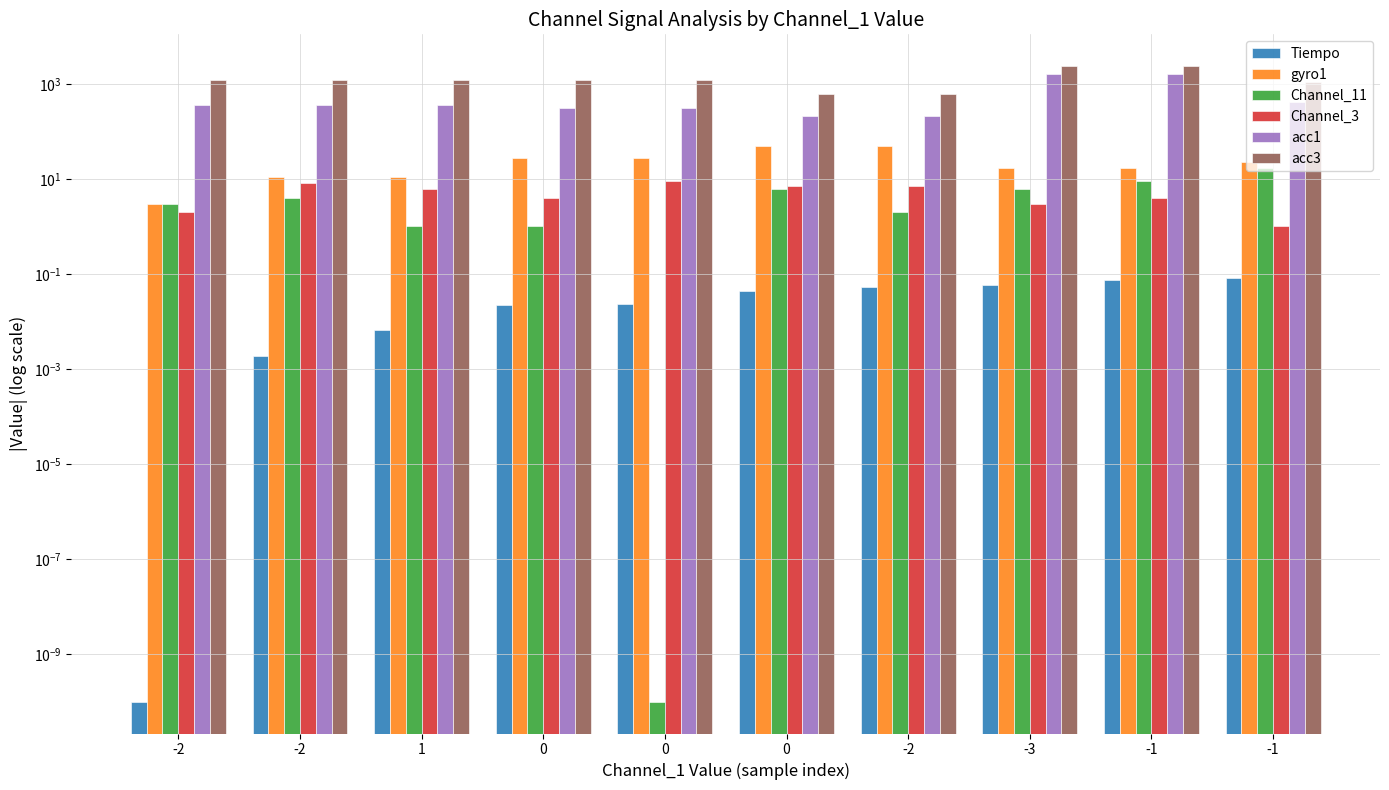

What is the difference between the maximum and minimum values in the Tiempo series?

0.1